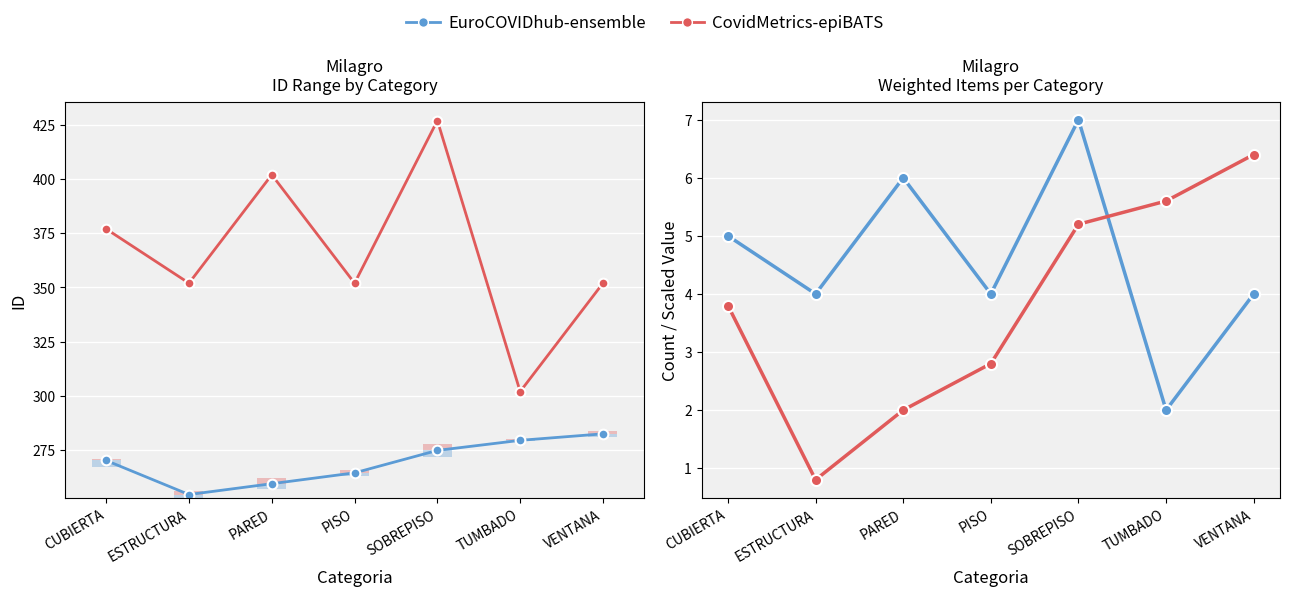

Which series has the largest total across all categories?

Count x25 + 252 (CovidMetrics-epiBATS)